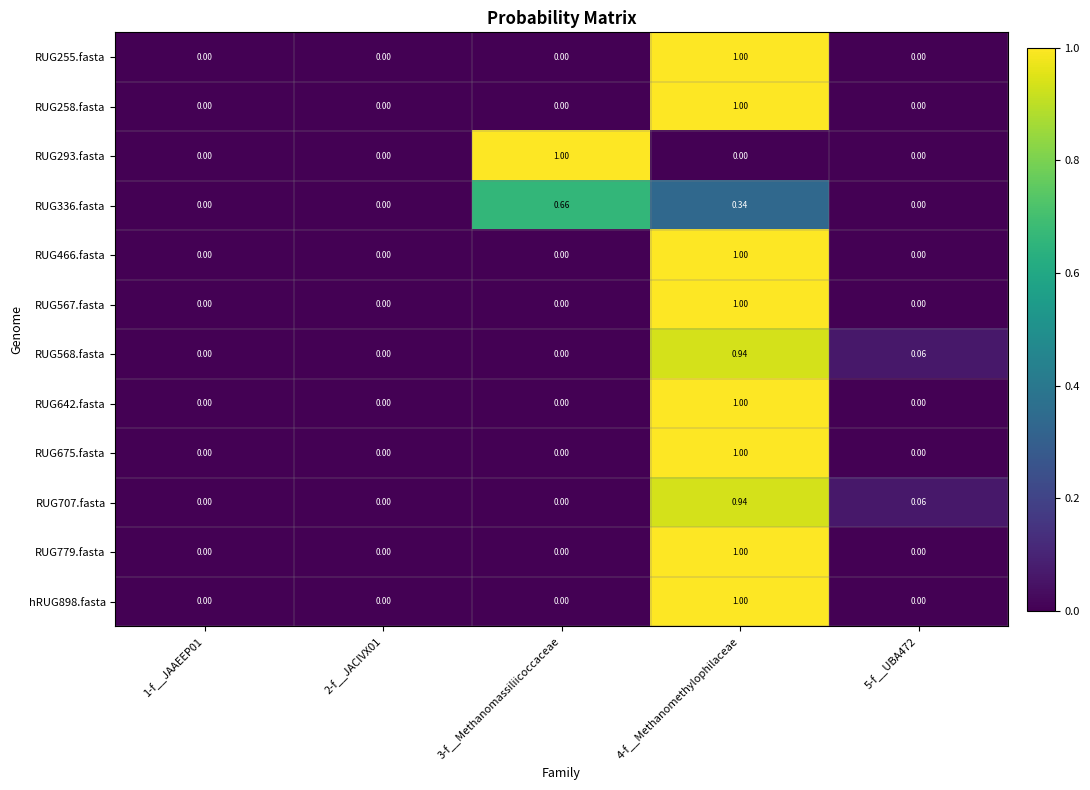

How many distinct data groups are displayed?

12